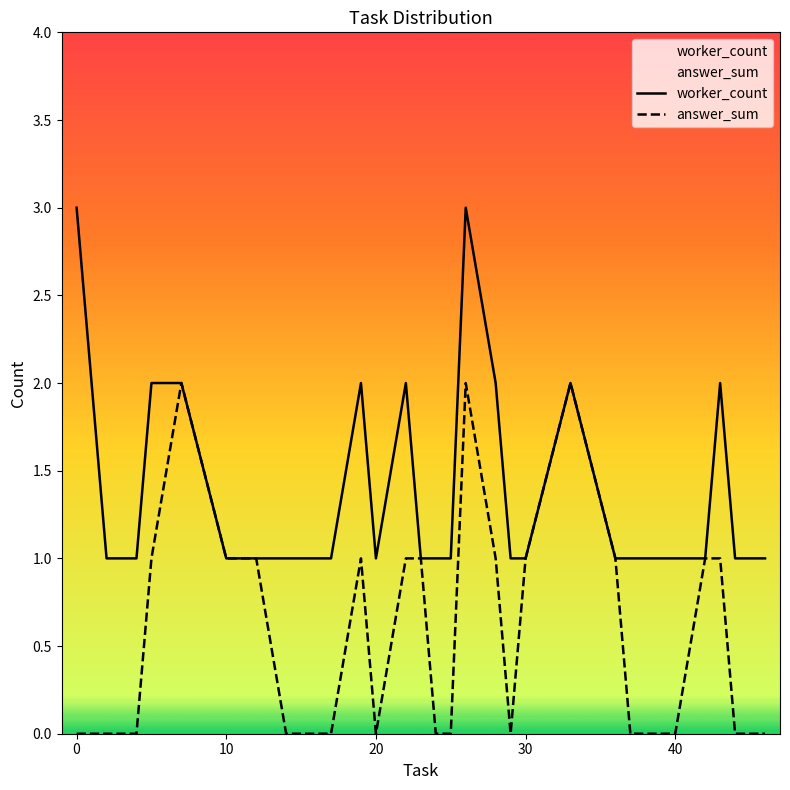

Rank the series at 20 from lowest to highest value.

answer_sum, worker_count